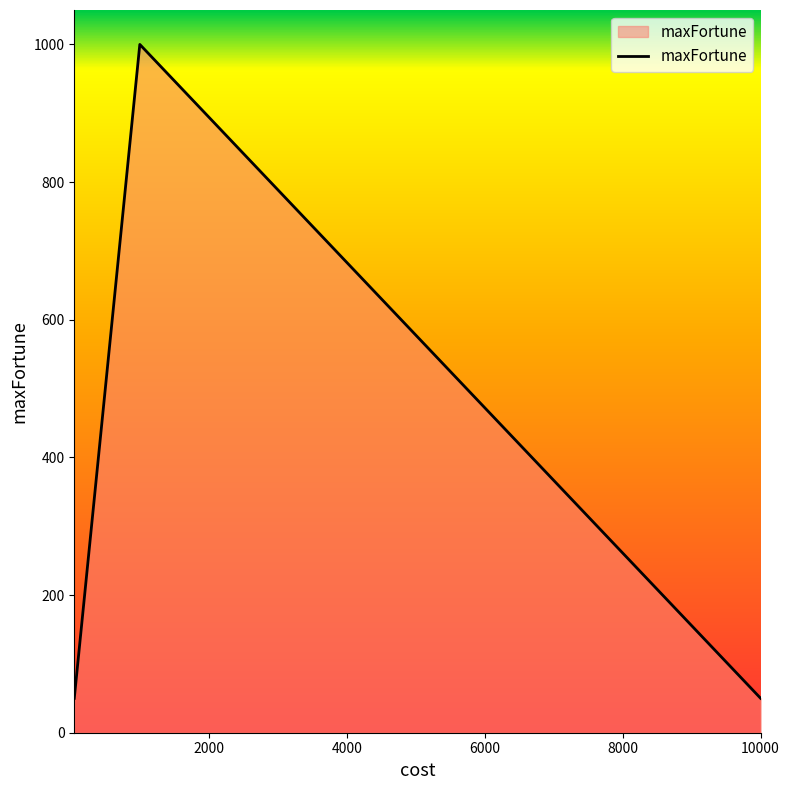

What is the sum of all values?

1950